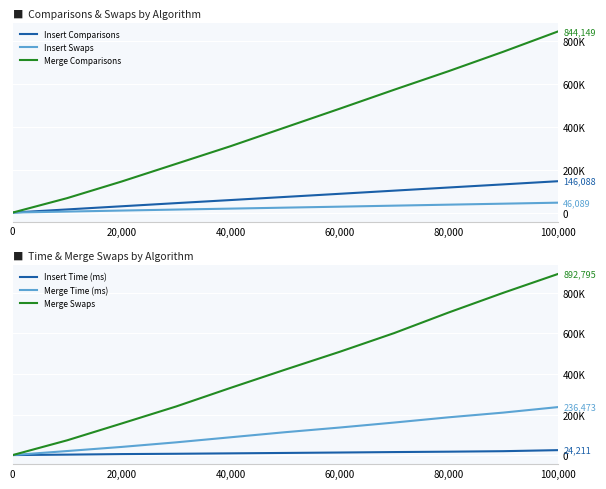

What is the difference between the maximum and minimum values in the Insert Swaps series?

46089